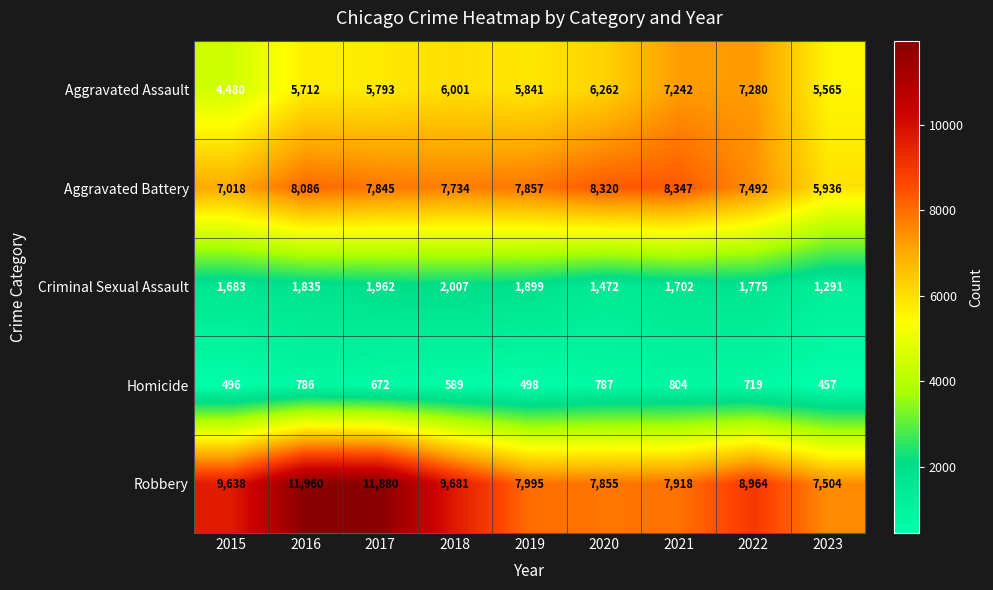

At 2022, list the series in order from smallest to largest.

Homicide, Criminal Sexual Assault, Aggravated Assault, Aggravated Battery, Robbery